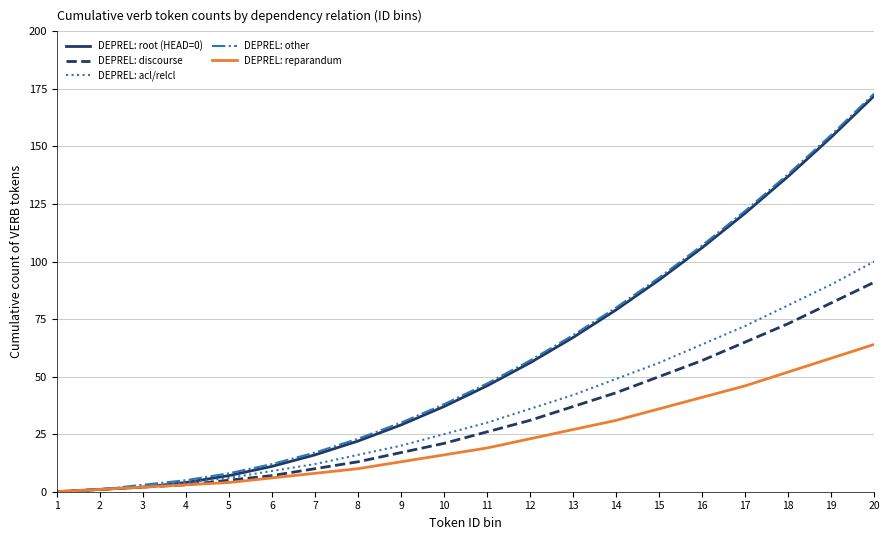

At how many categories does at least one series exceed 164?

1